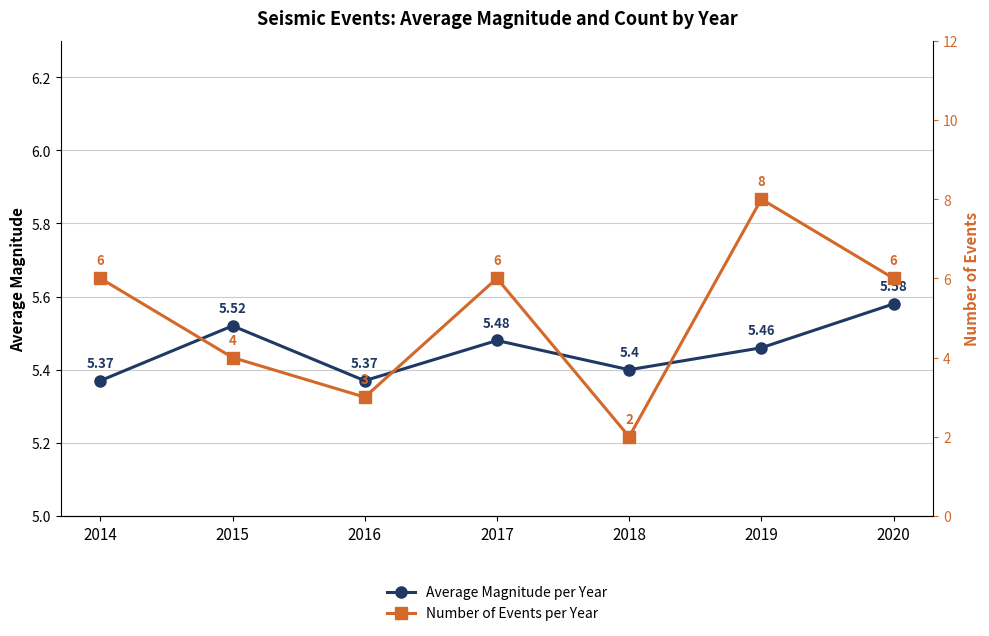

After their last crossing, which series has the higher values: Average Magnitude per Year or Number of Events per Year?

Number of Events per Year